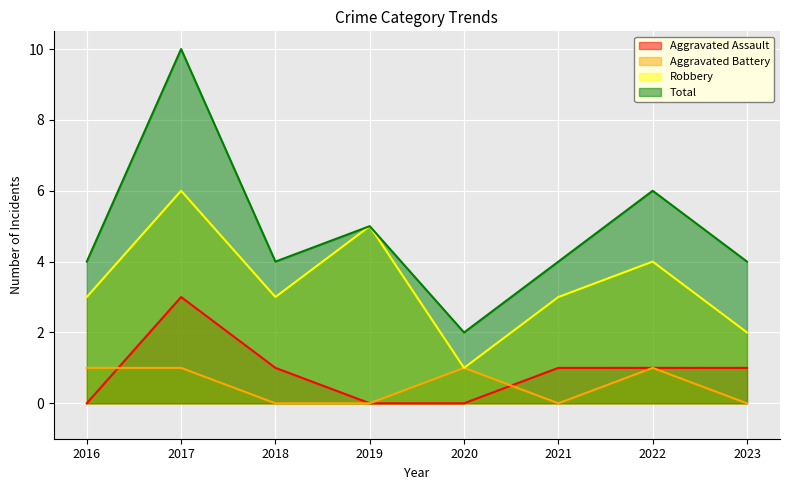

What is the greatest value displayed?

10